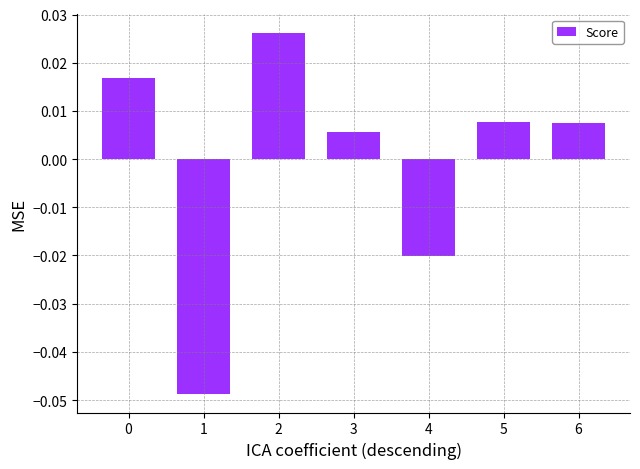

Where is the data nearest to the value 0?

3